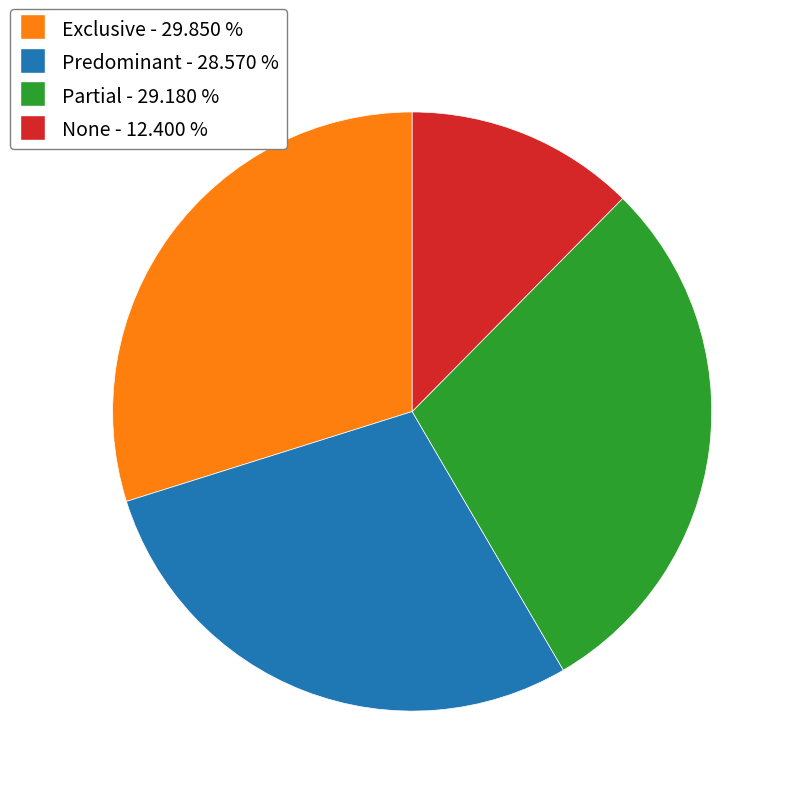

Rank the categories by value from highest to lowest.

Exclusive, Partial, Predominant, None